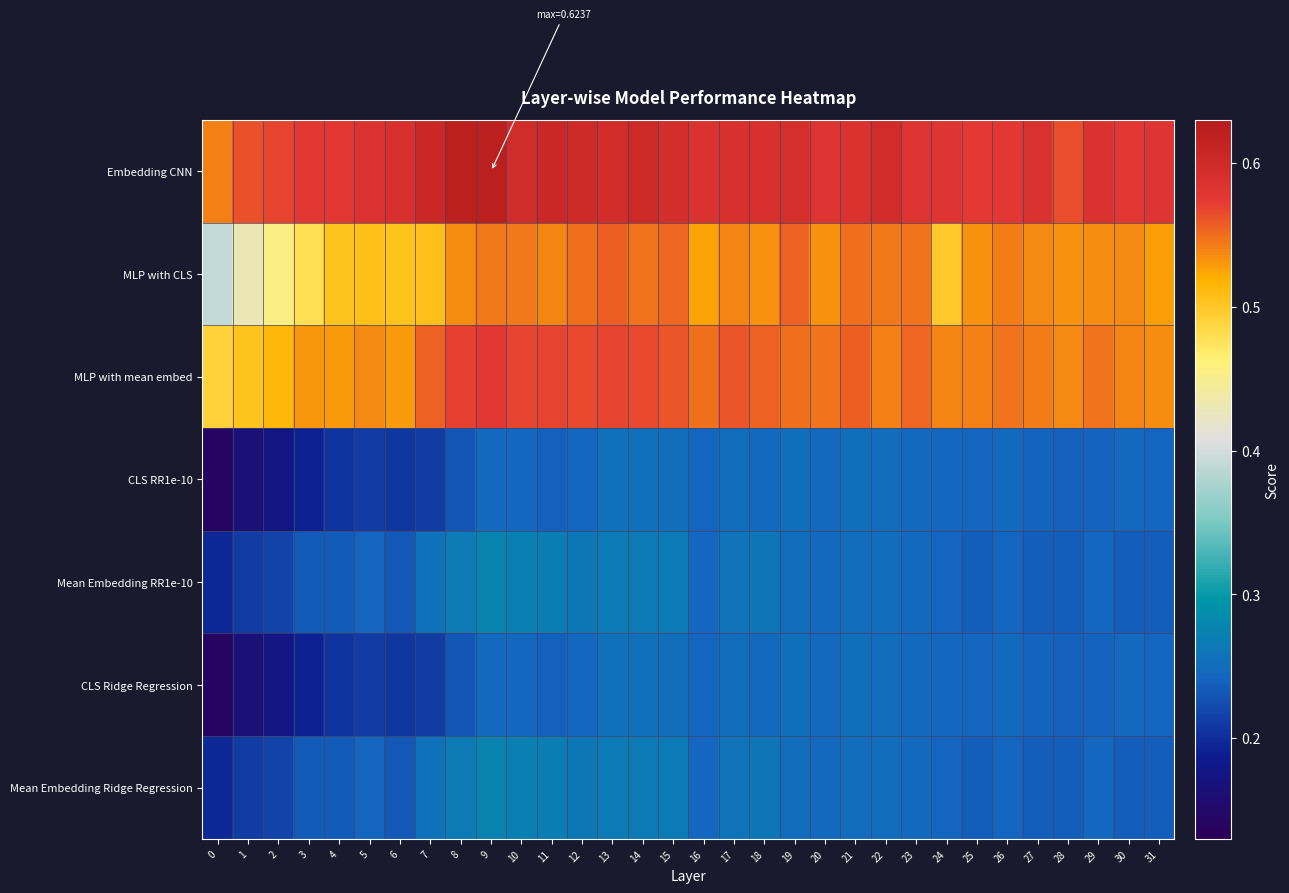

At which category does the chart reach its peak across all series?

9